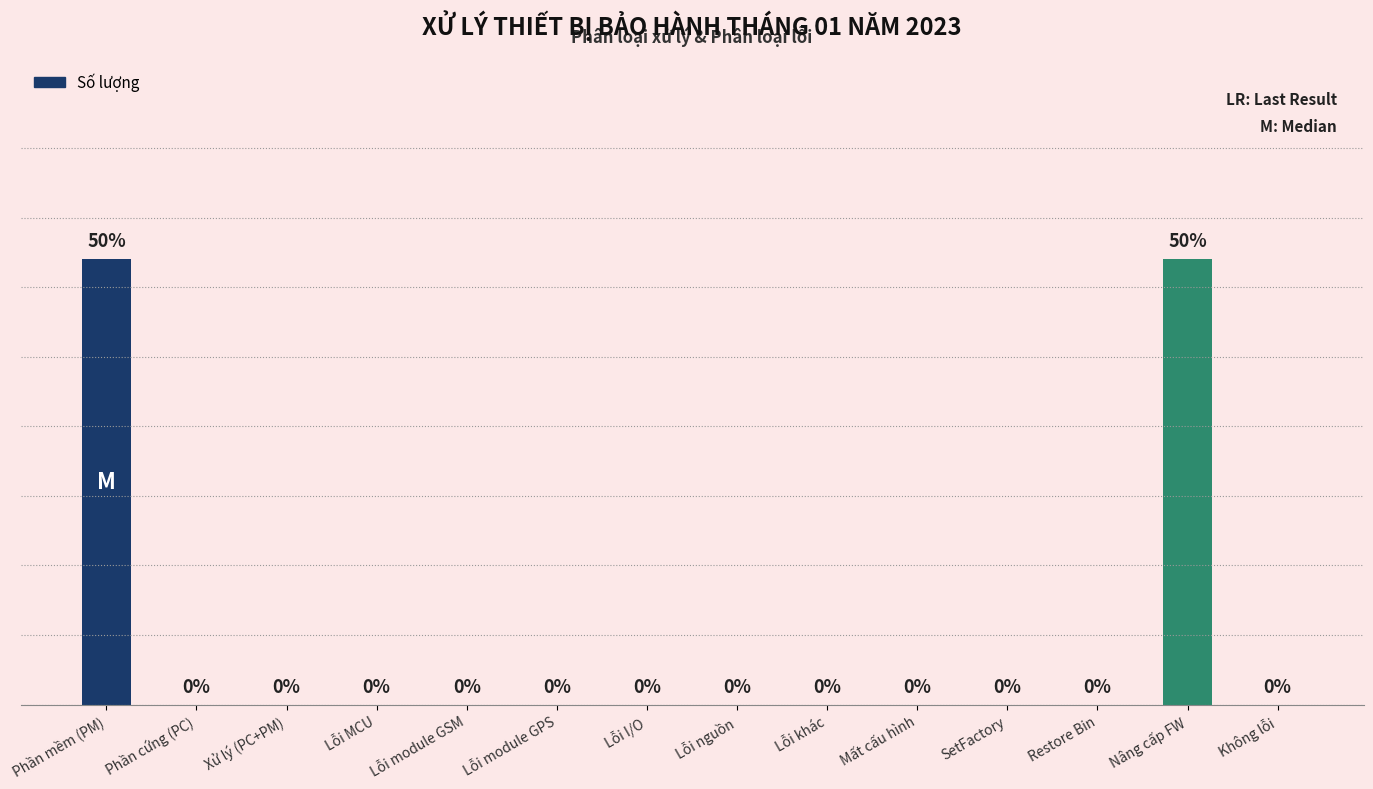

Which has a higher value, Lỗi module GPS or Nâng cấp FW?

Nâng cấp FW